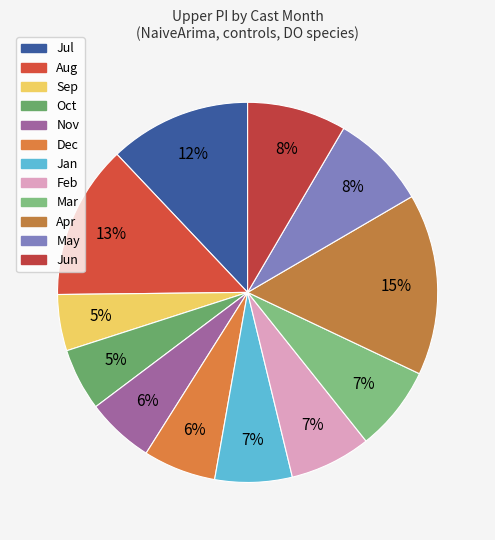

What is the largest slice in the pie chart?

Apr